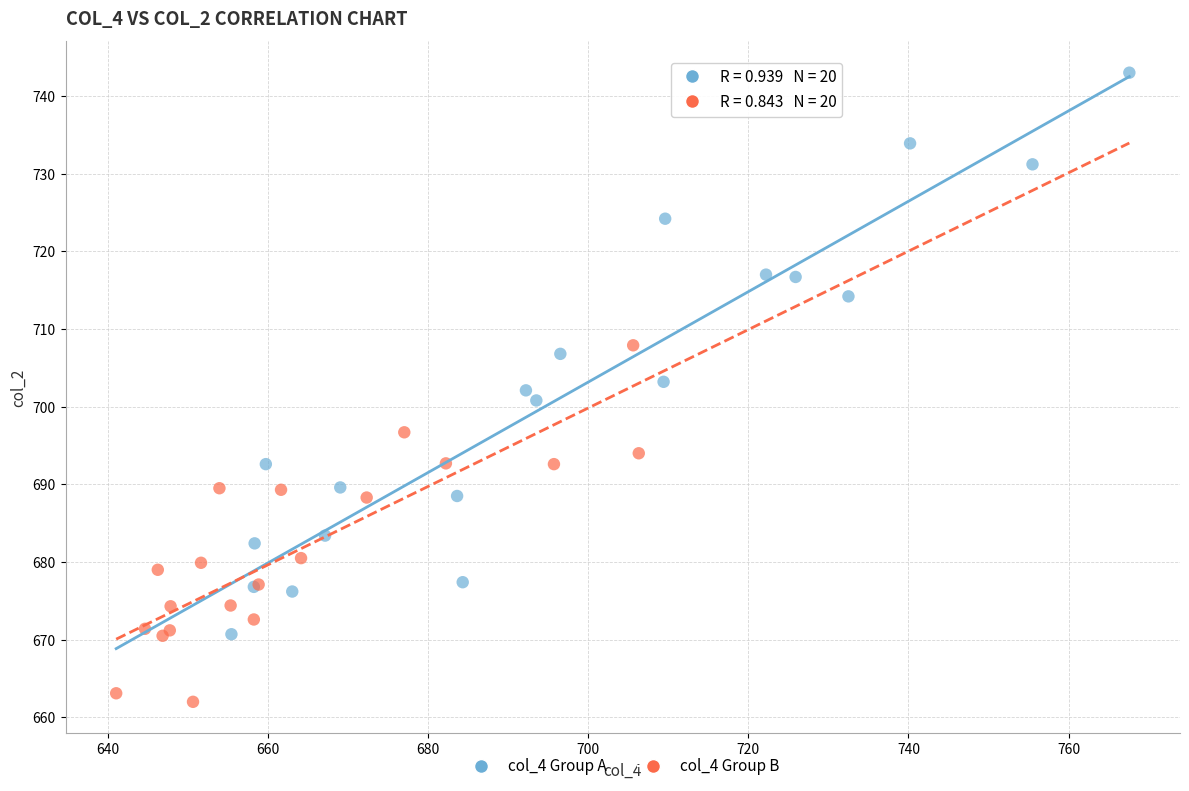

Which series contains the lowest Y value?

col_4 Group B